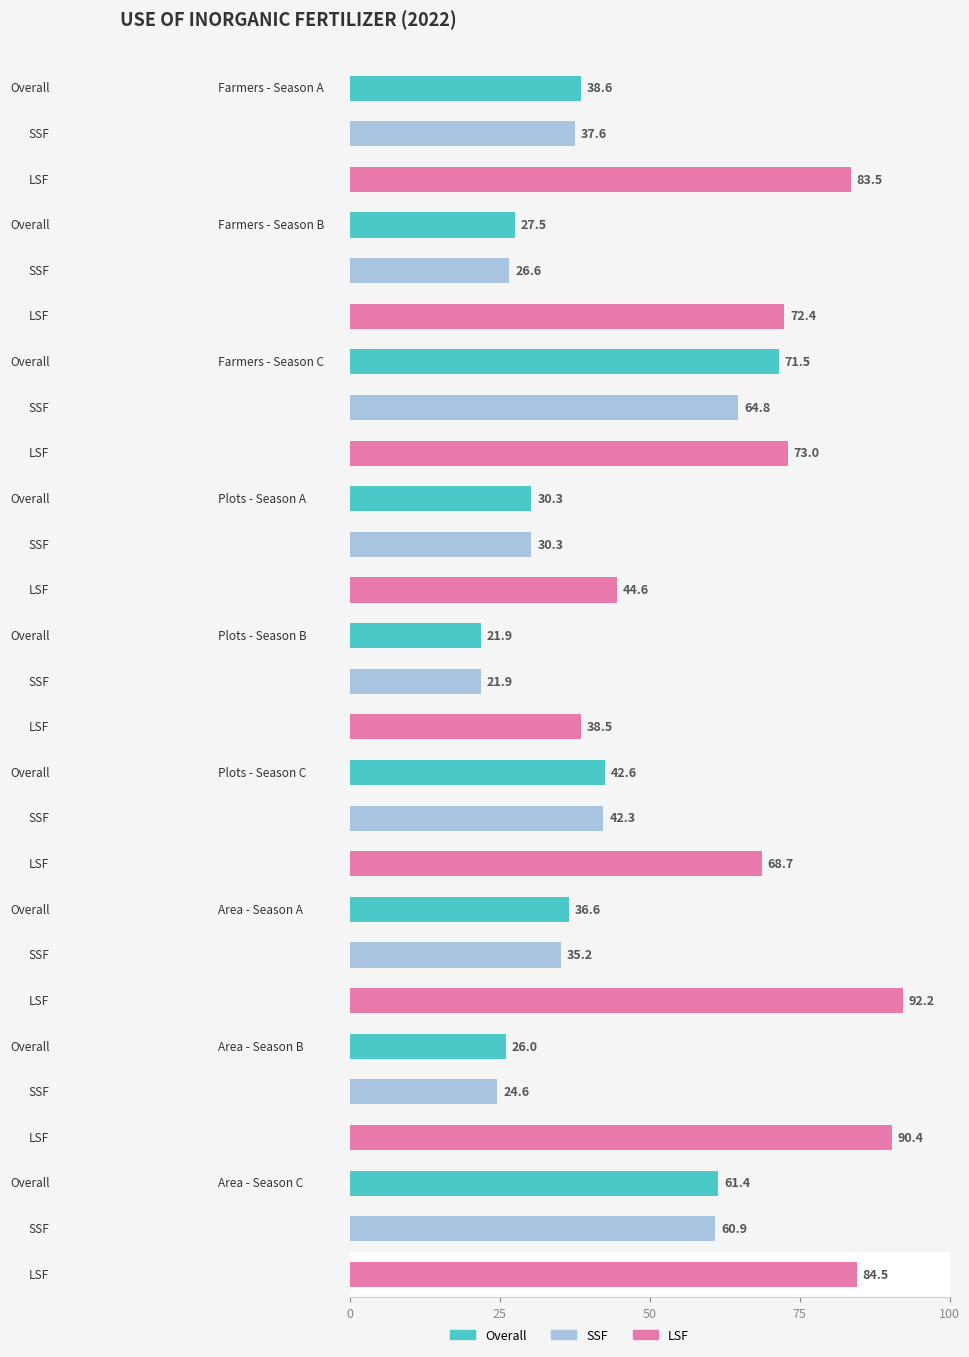

True or false: Overall has a value of 8.9 at Plots - Season A.

False